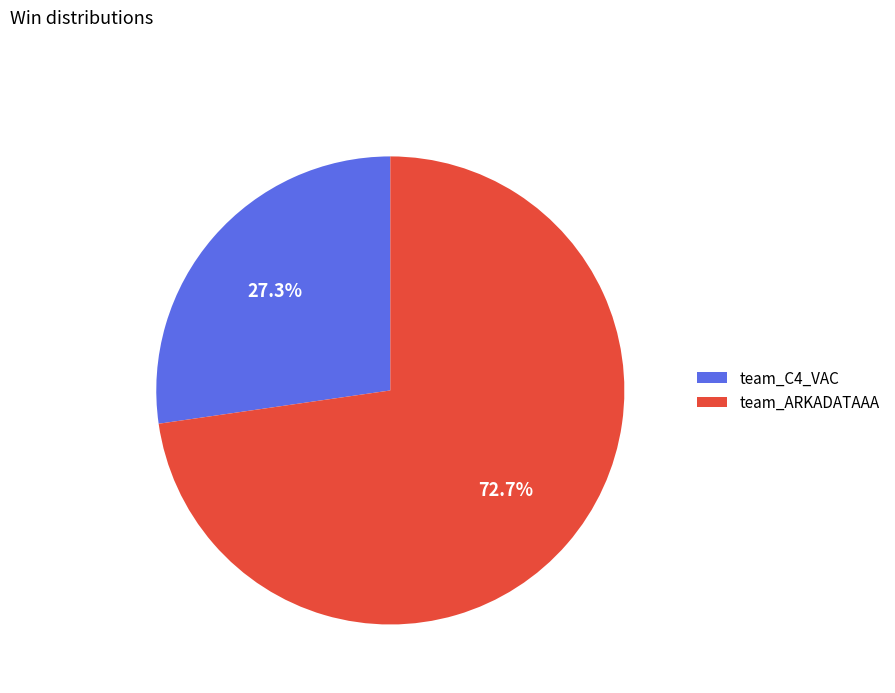

Rank the categories by value from lowest to highest.

team_C4_VAC, team_ARKADATAAA